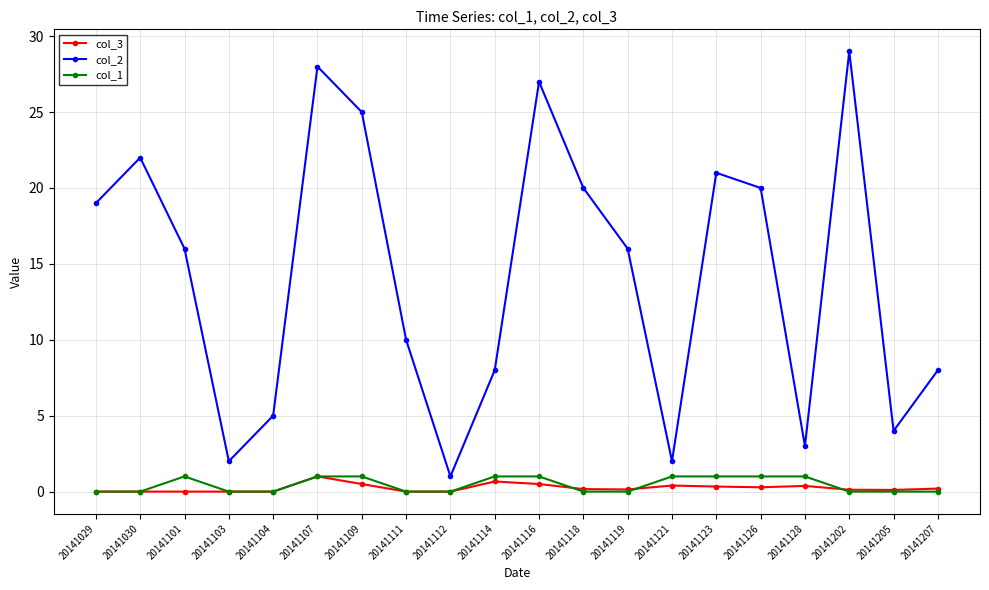

What is the difference between the highest and lowest values at 20141029?

19.0